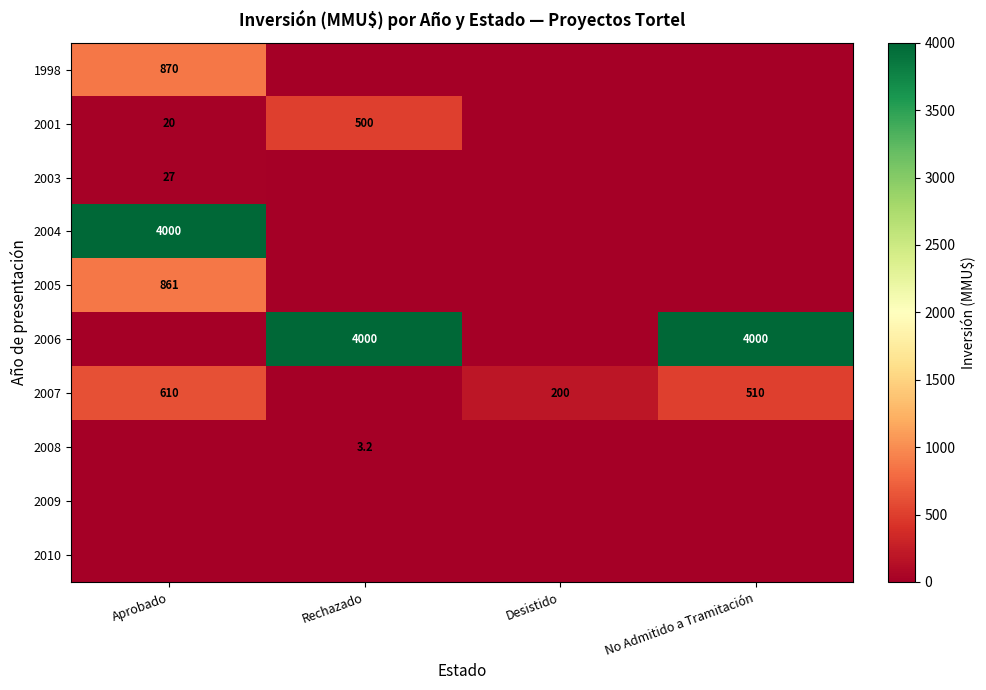

At how many categories does at least one series exceed 3485?

3